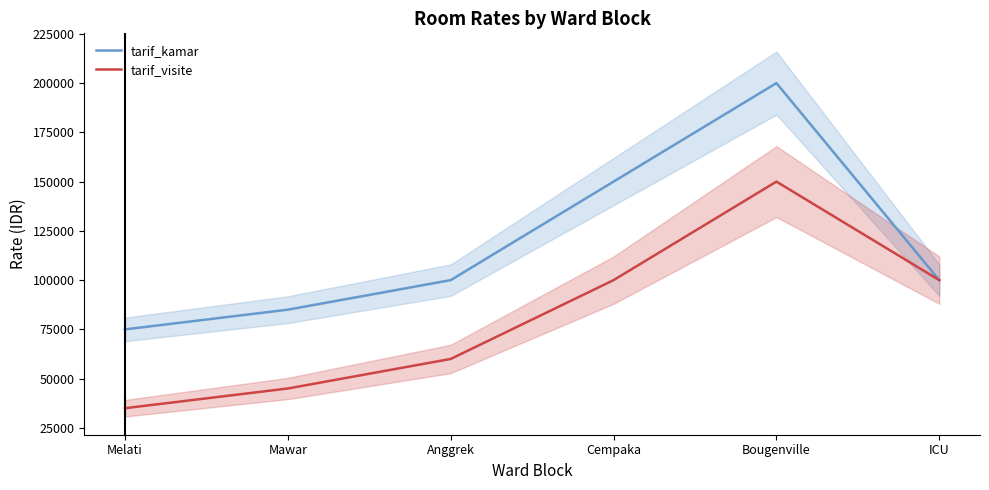

In tarif_visite, how many points are higher than both neighbors (excluding endpoints)?

1